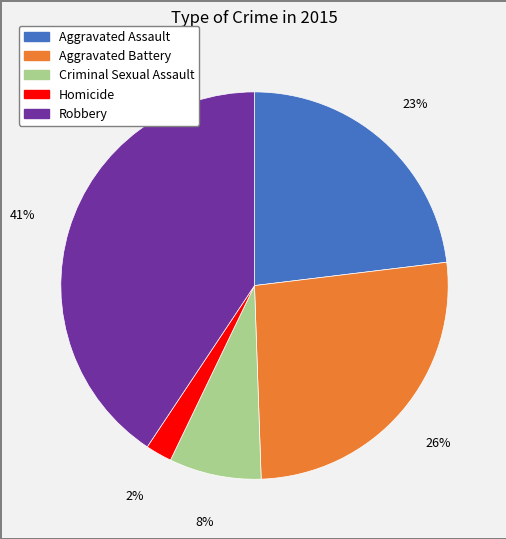

To the nearest percent, what portion does Robbery represent?

41%